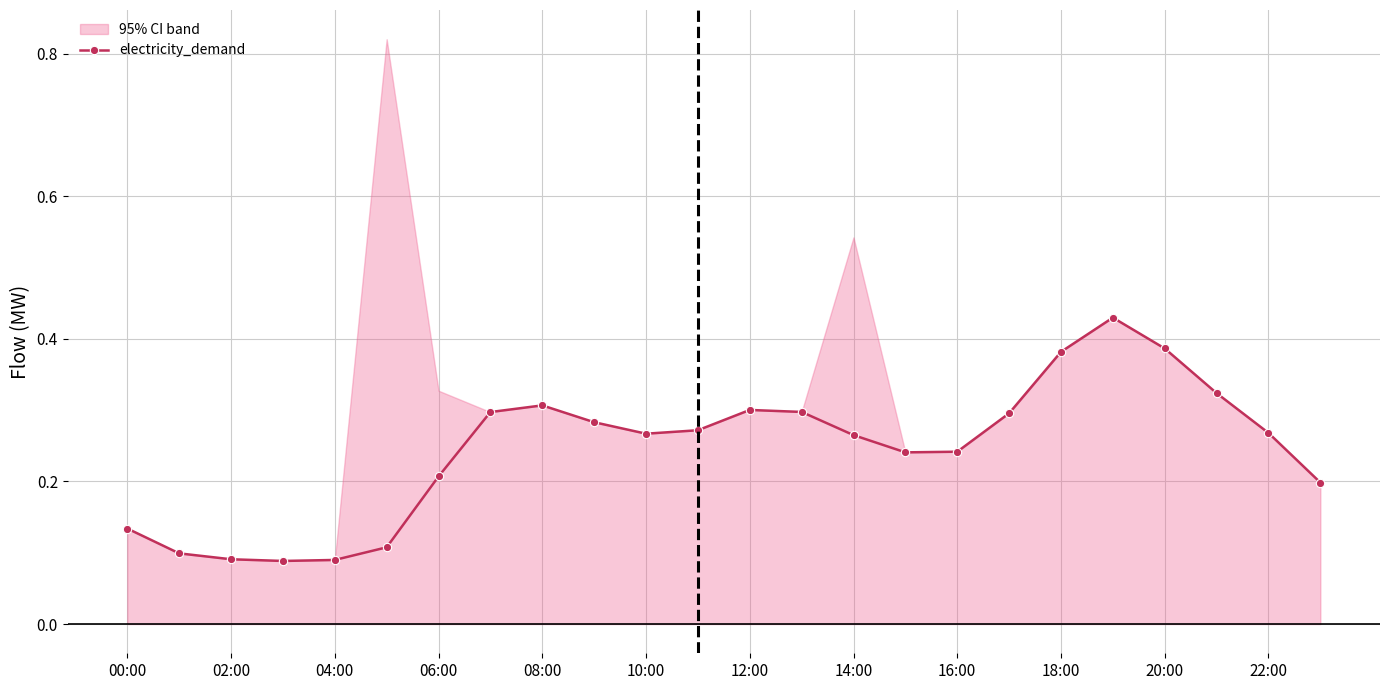

How many electricity_demand values are between 0 and 1?

24